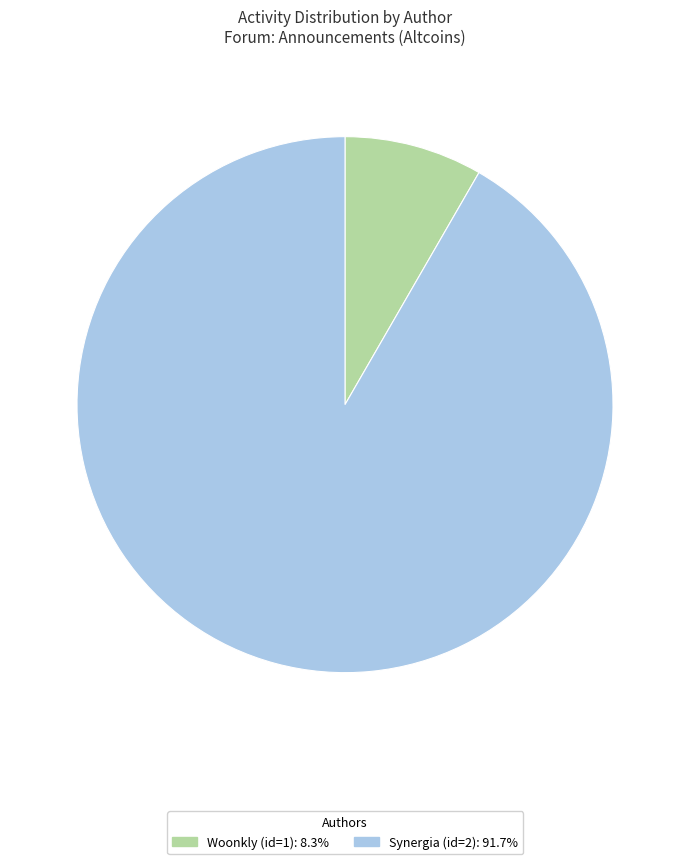

Rank the categories by value from lowest to highest.

Woonkly (id=1), Synergia (id=2)